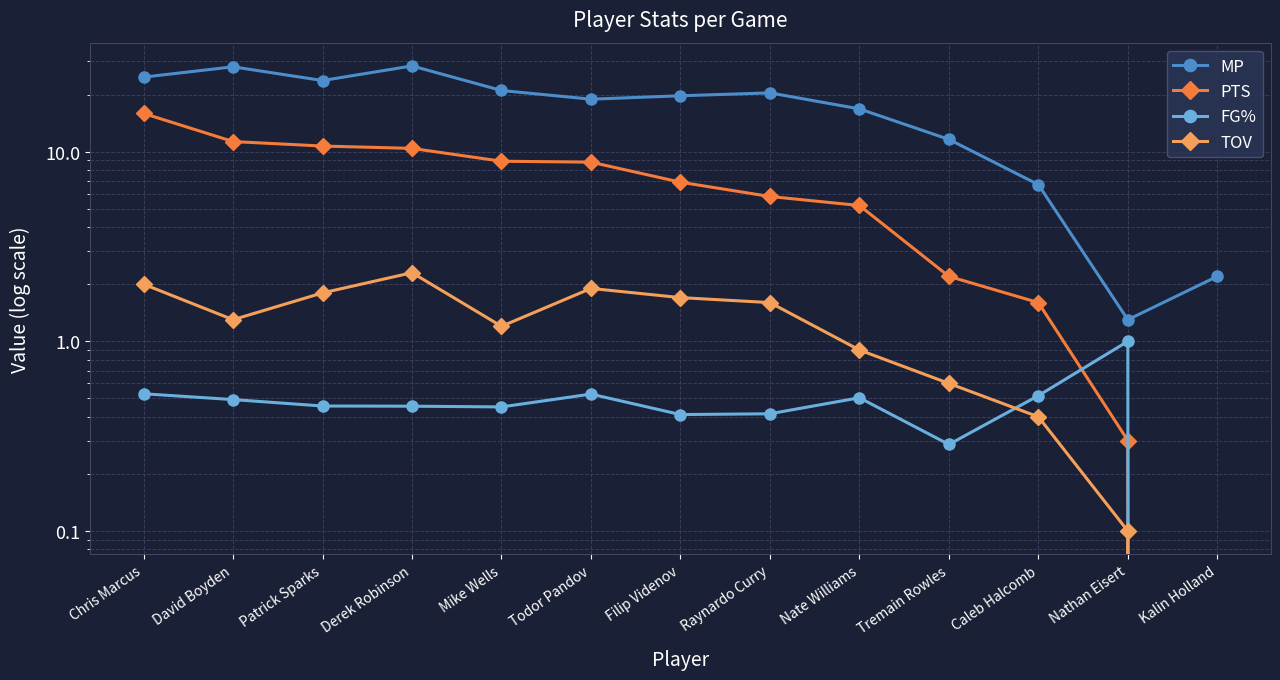

How many series are shown in this chart?

4